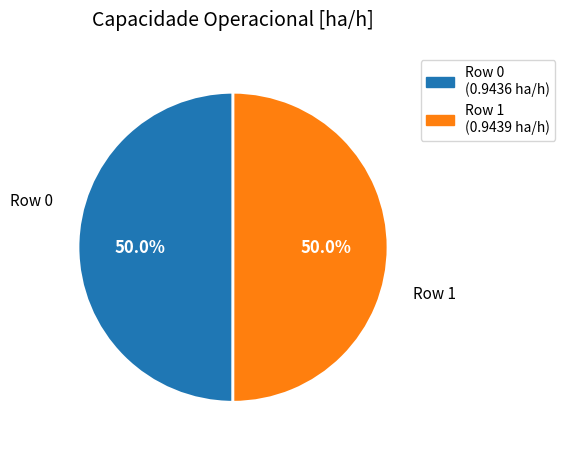

The Row 1 slice represents 38% of the pie. True or false?

False